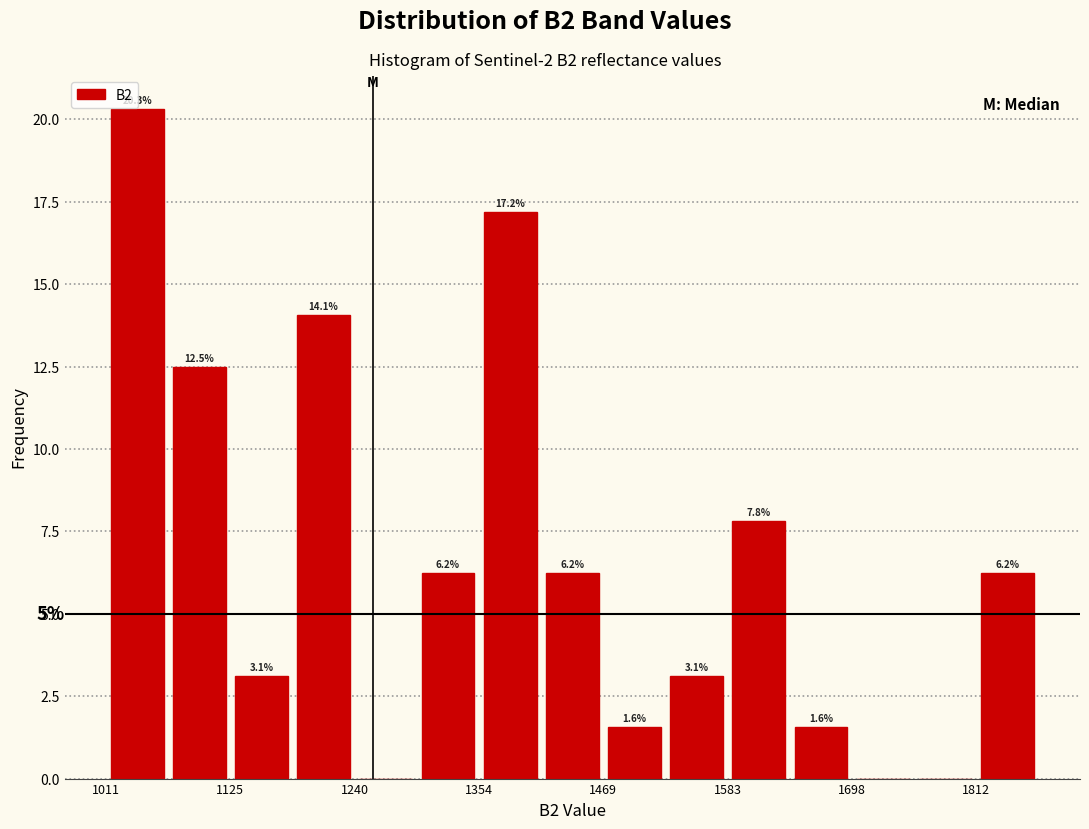

Read against the x-axis, roughly where is the centre of the tallest bar?

1040